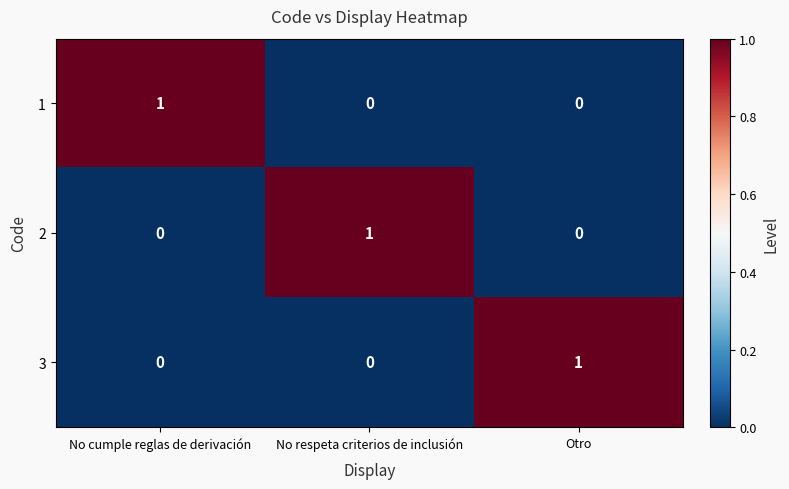

How many 3 values are between 0 and 1?

3